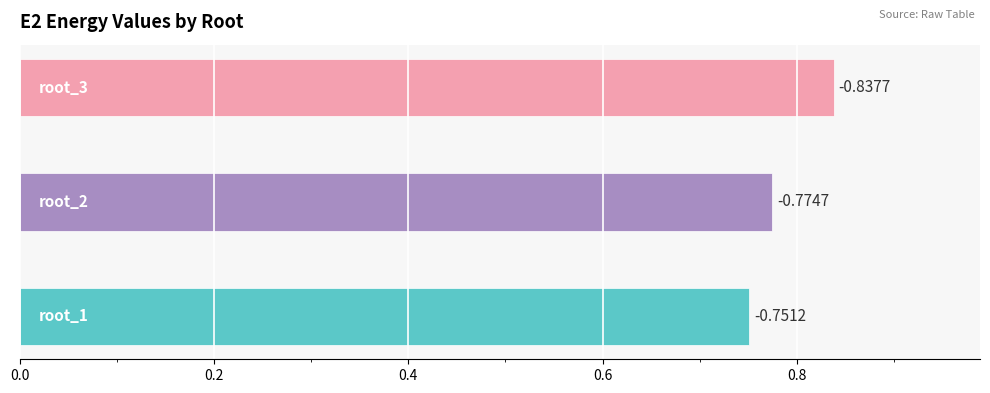

Which category has the highest value across all series?

root_1